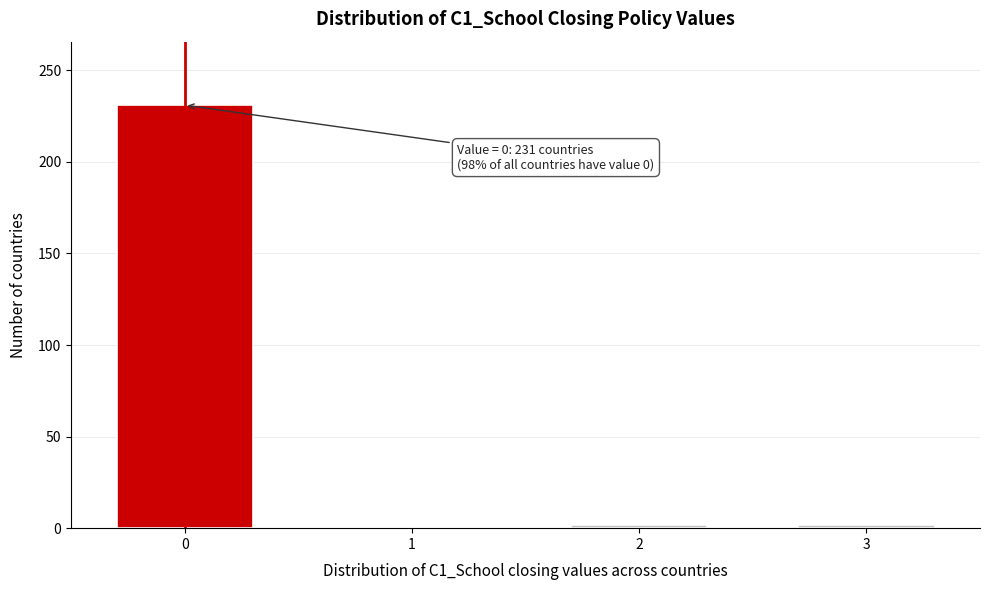

Reading right to left, what are all the values shown in this chart?

3=2	2=2	1=0	0=231